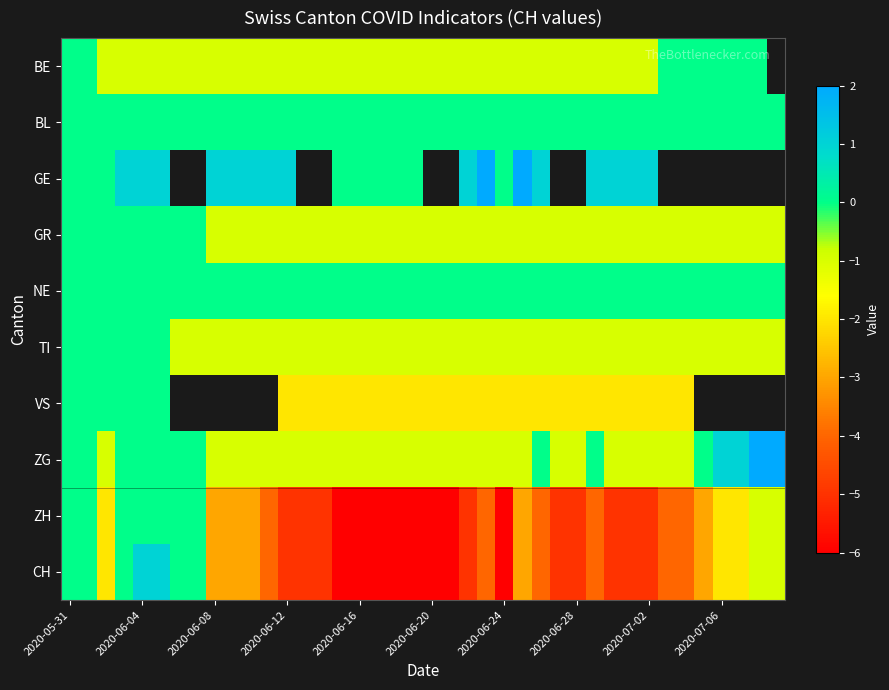

At how many categories does at least one series exceed -5?

40